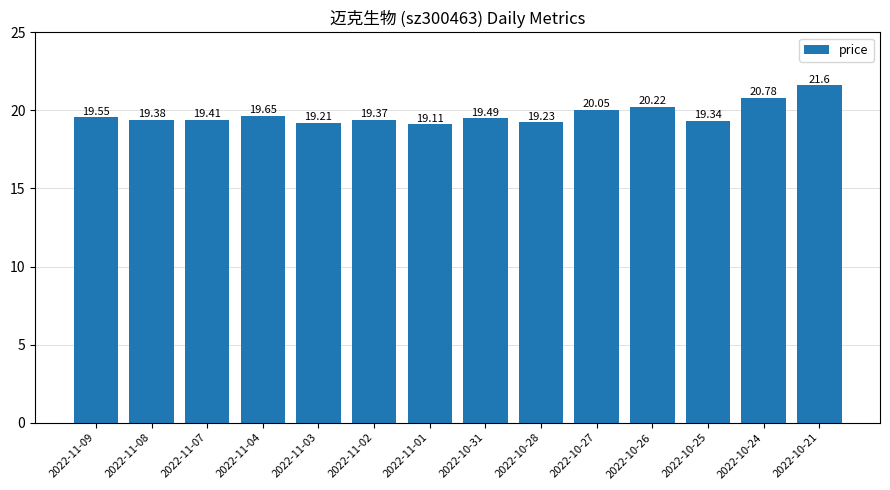

What is the value of the 14th bar from the left?

21.6